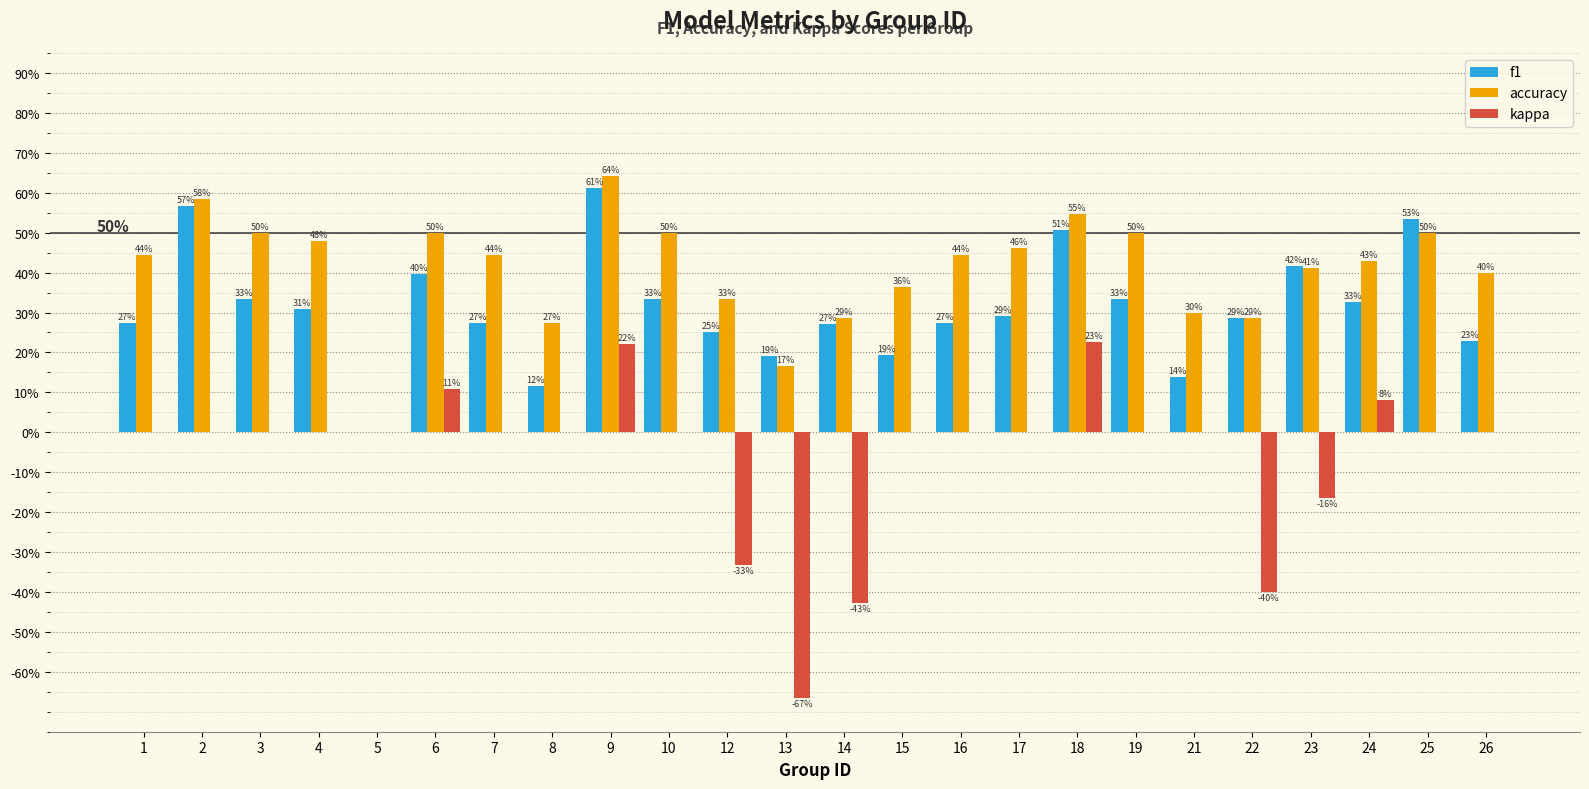

What are all the series names shown in the legend?

f1, accuracy, kappa